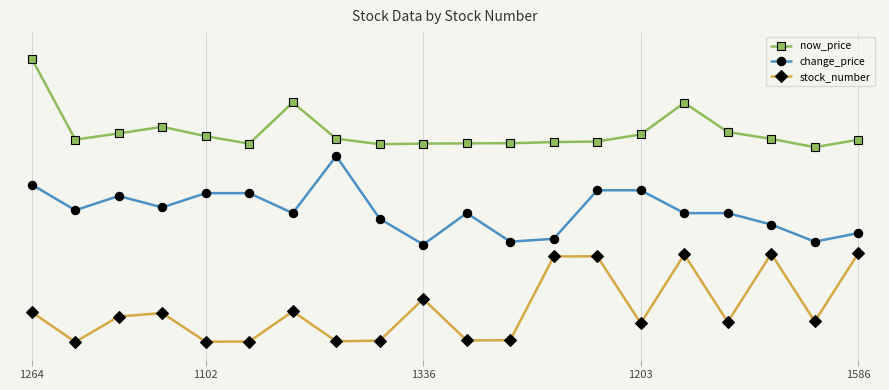

What are all the series names shown in the legend?

now_price, change_price, stock_number